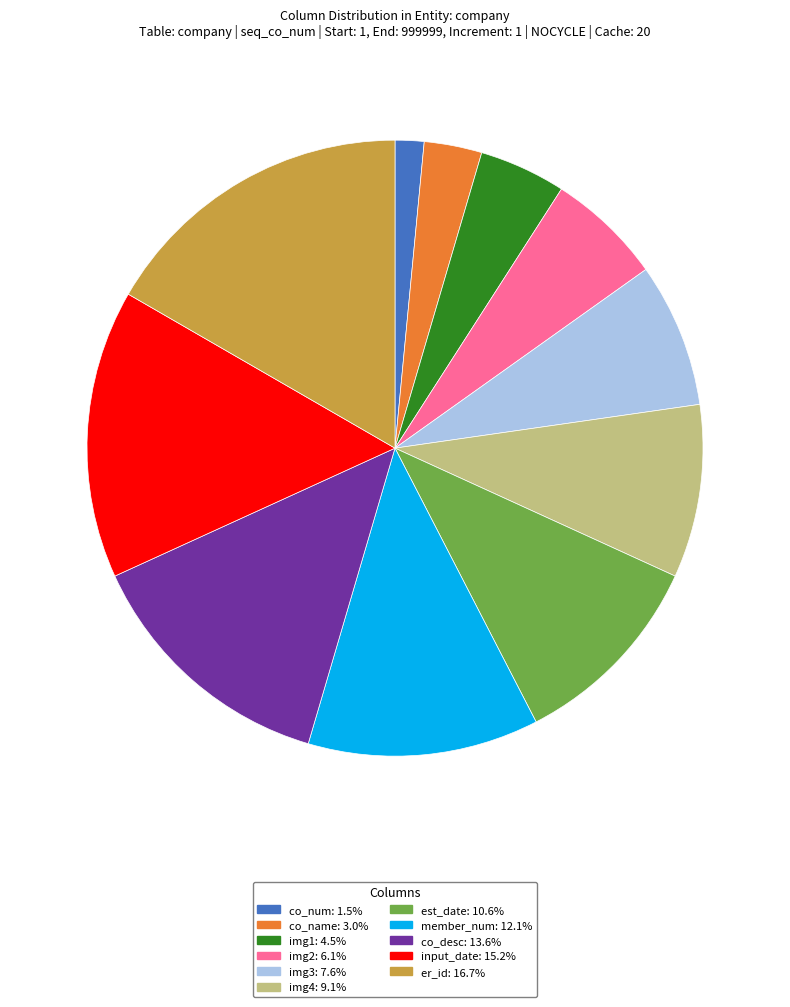

Combined, do input_date: 15.2% and co_num: 1.5% account for over 50%?

No